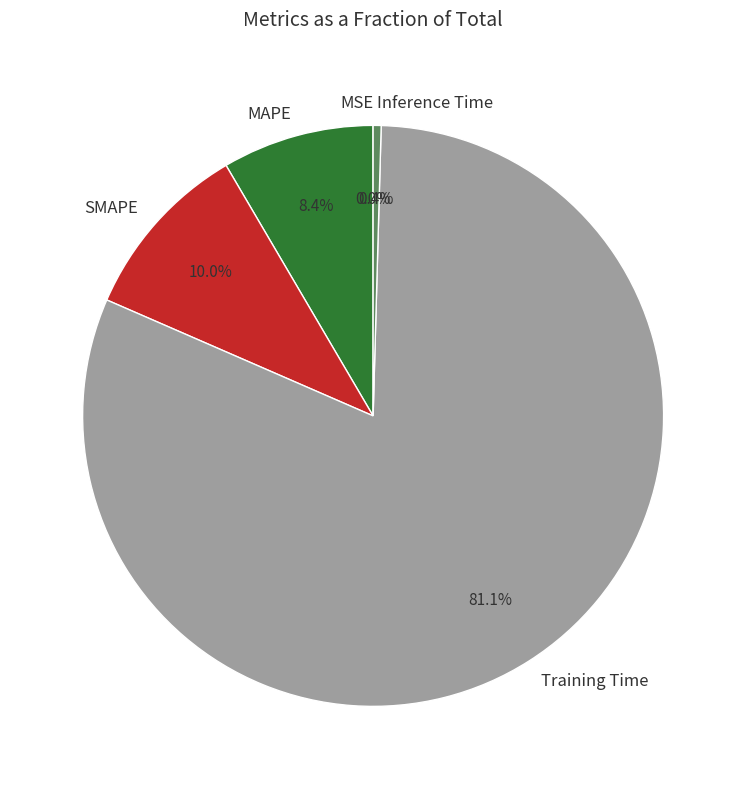

Between Inference Time and Training Time, which is larger?

Training Time